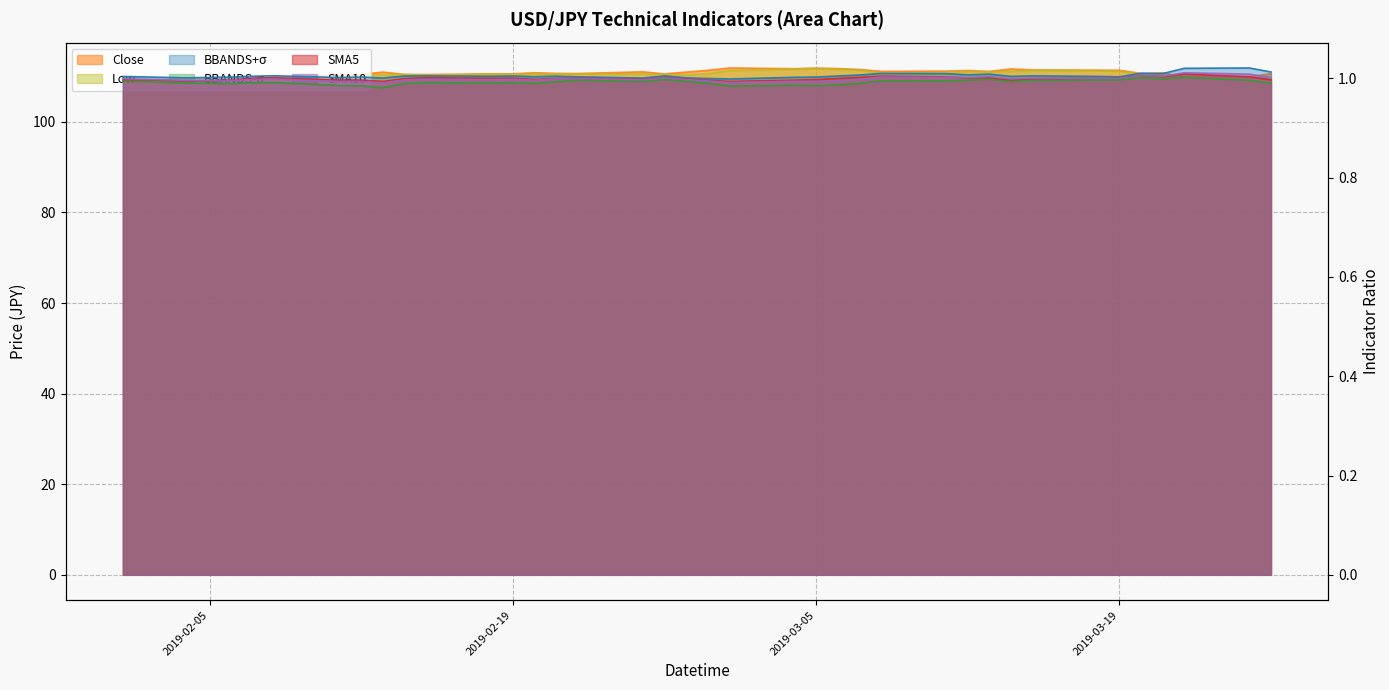

How many lines are shown in the chart?

6